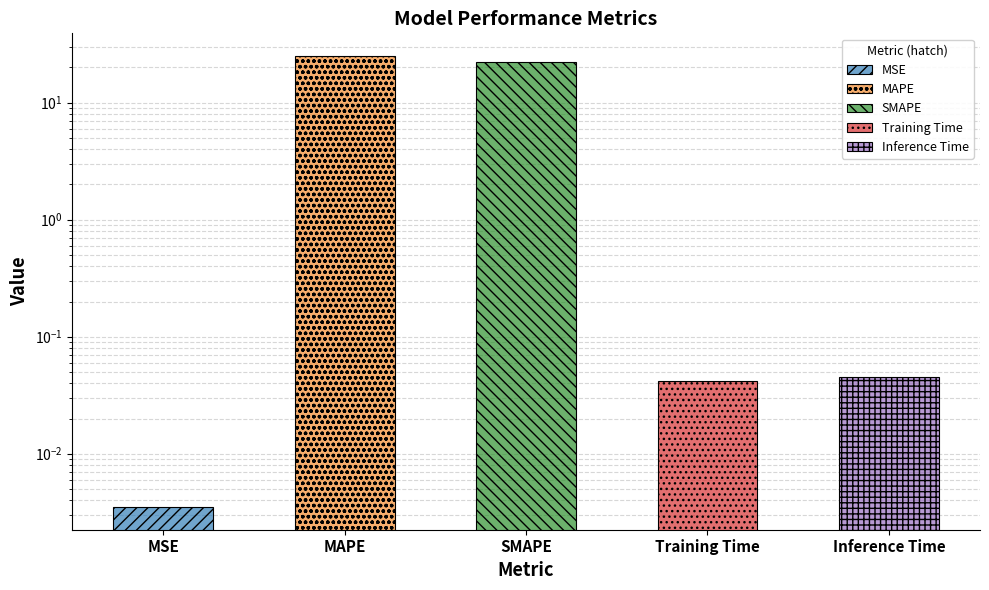

What is the difference between the second highest and second lowest values?

22.3